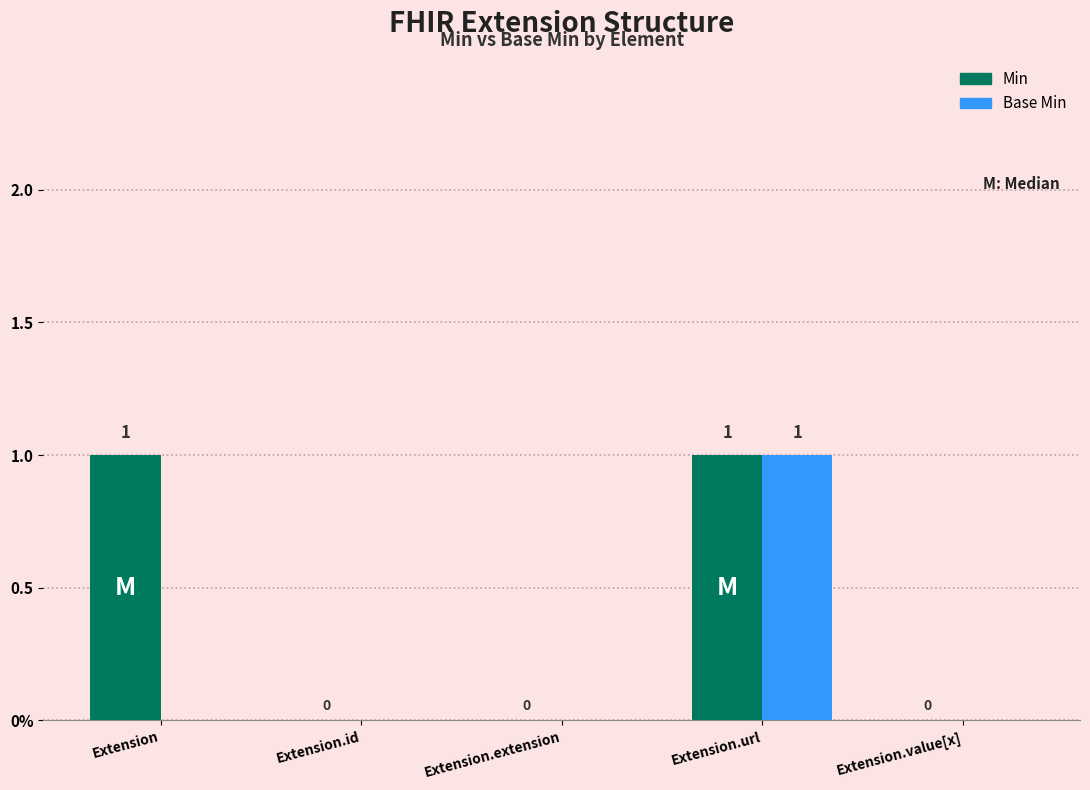

At which category does the chart reach its peak across all series?

Extension